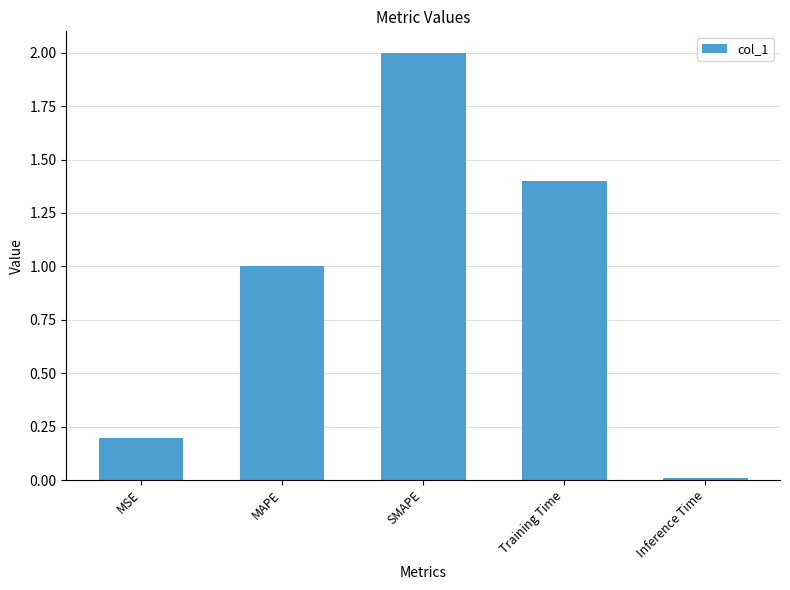

What is the difference between the values at Training Time and Inference Time?

1.4